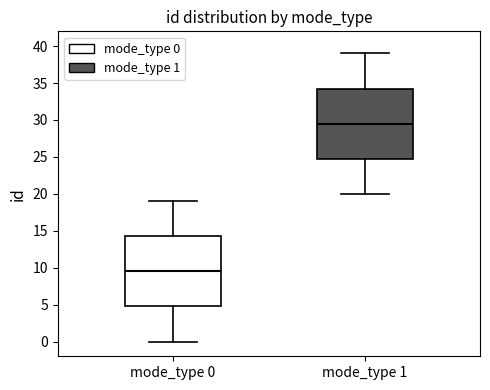

Where is the upper edge of the box for mode_type 0 on the y-axis? The values are not printed on the chart, so give them approximately, as read against the axis.

14.5